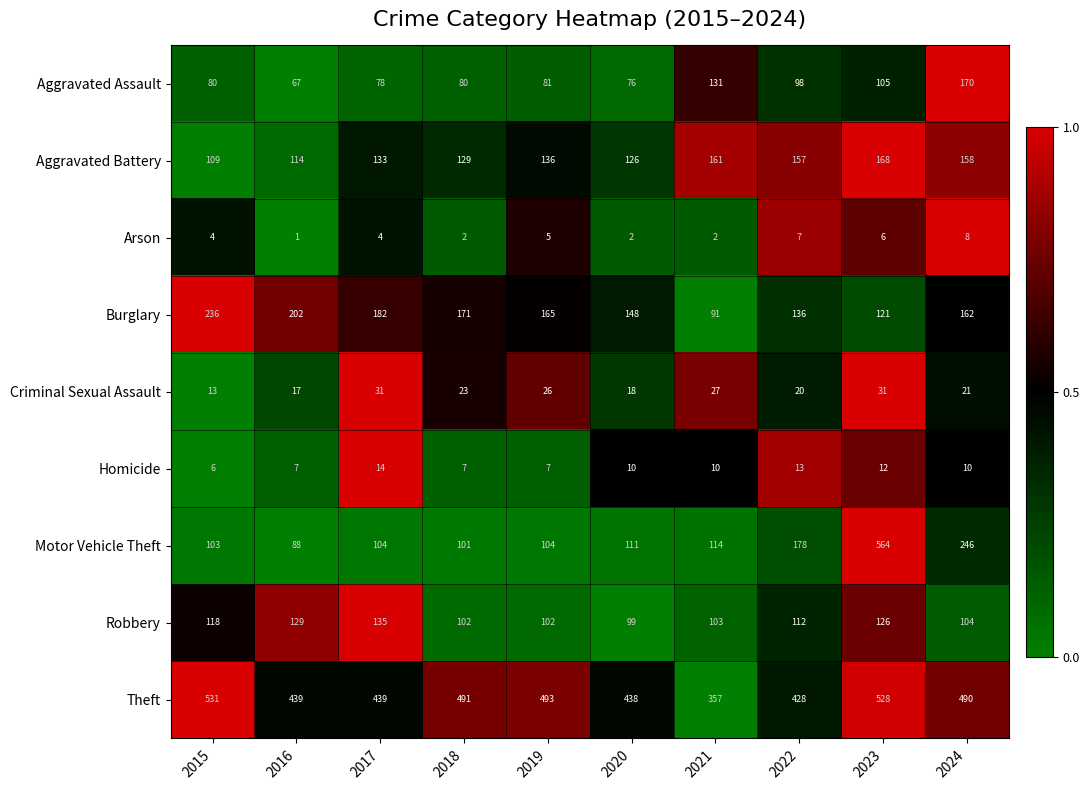

What is the total value across all series at 2024?

1369